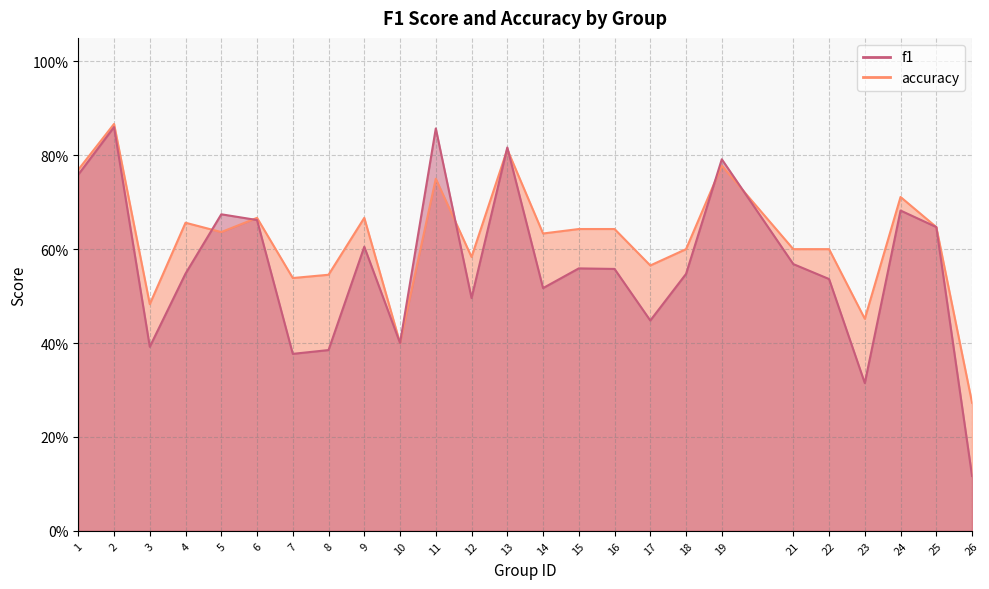

Where is the first local maximum for f1?

2